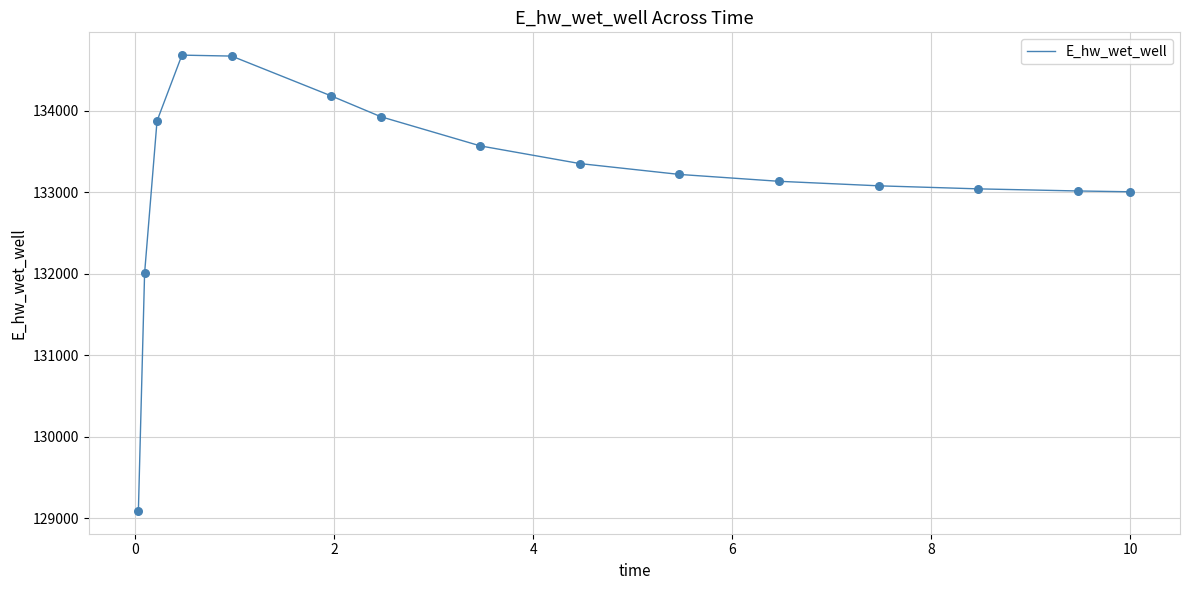

What is the difference between the maximum and minimum values?

5593.0